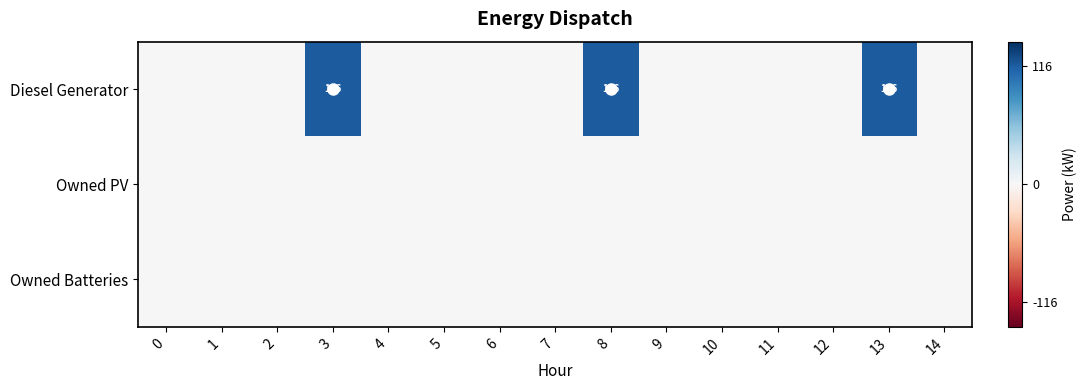

List the labels in order of Owned Batteries value, smallest first.

0, 1, 2, 3, 4, 5, 6, 7, 8, 9, 10, 11, 12, 13, 14